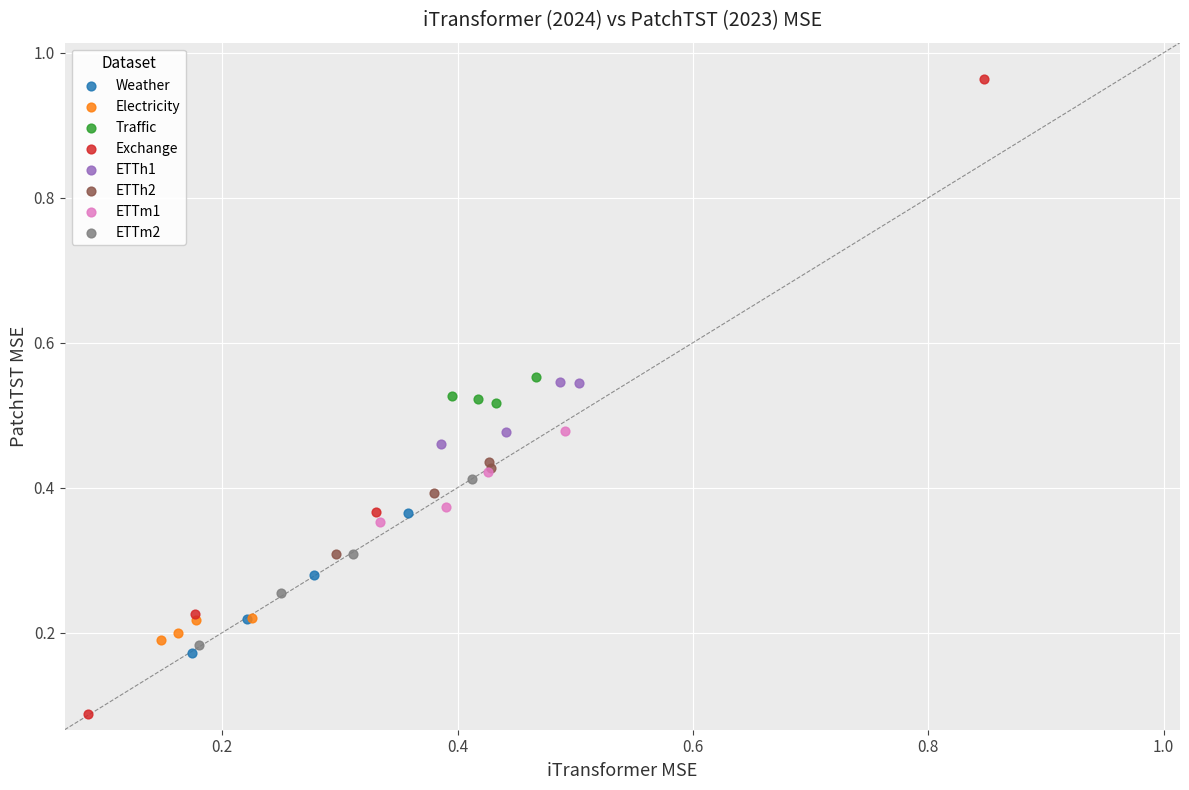

Which series reaches the maximum Y coordinate?

Exchange